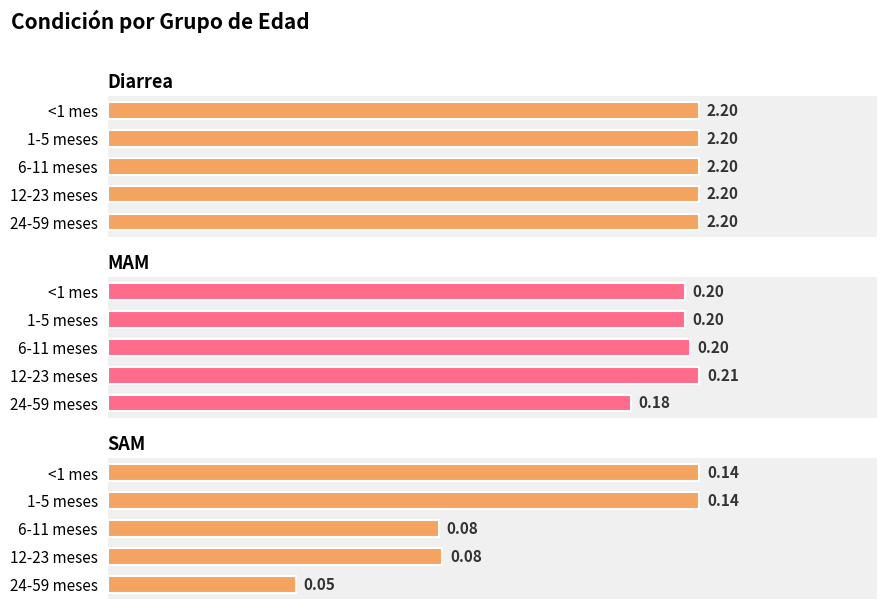

Is it true that SAM equals 0.1 at 0.0?

False